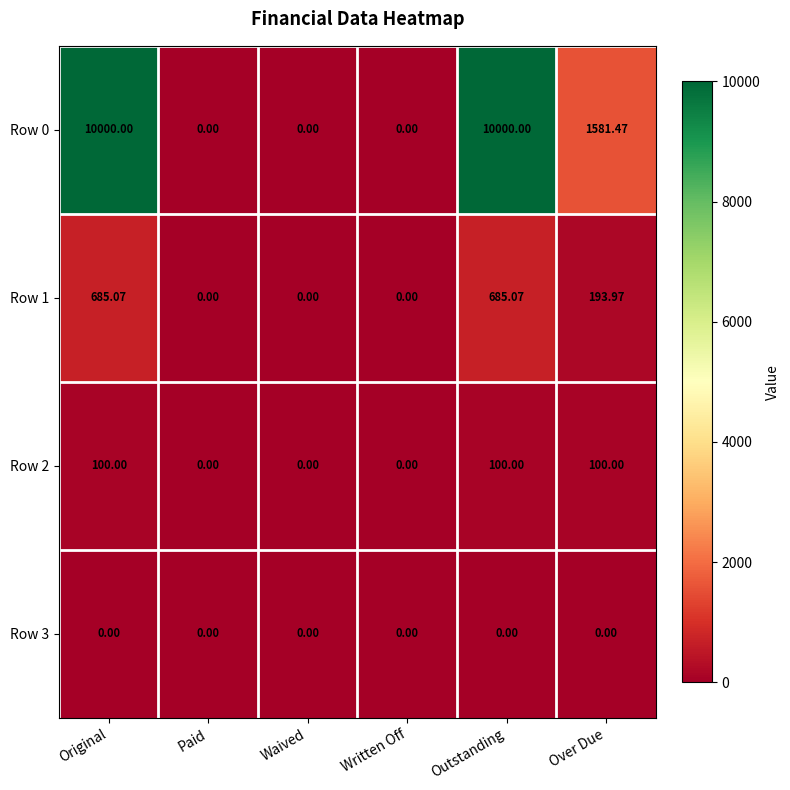

Where is Row 1 nearest to the value 342?

Over Due